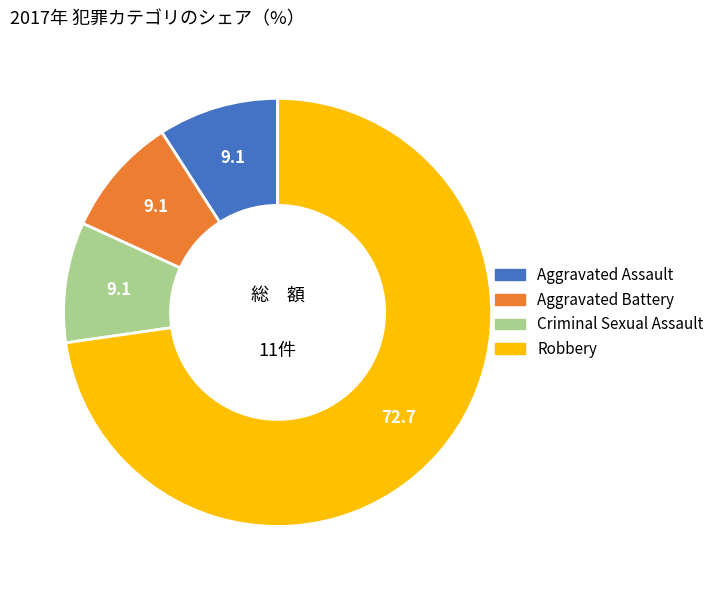

Is there a majority slice in this chart?

Yes